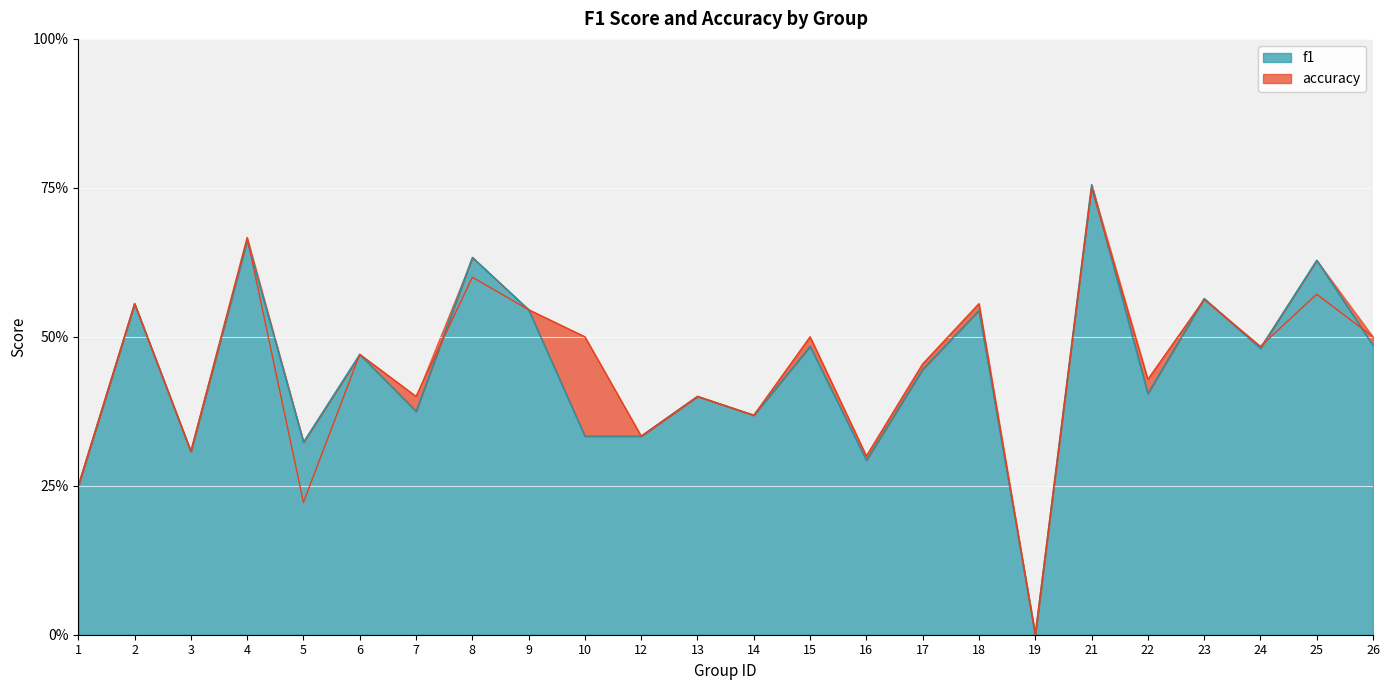

Between 4 and 8, which series saw the biggest shift?

accuracy